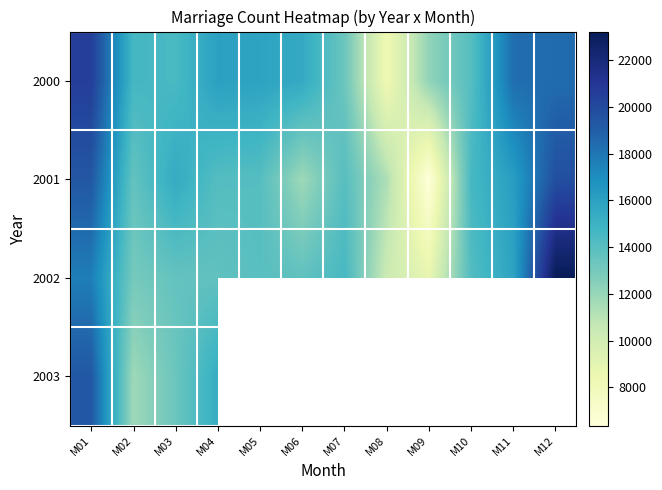

True or false: 2001 has a value of 10923.7 at M09.

False